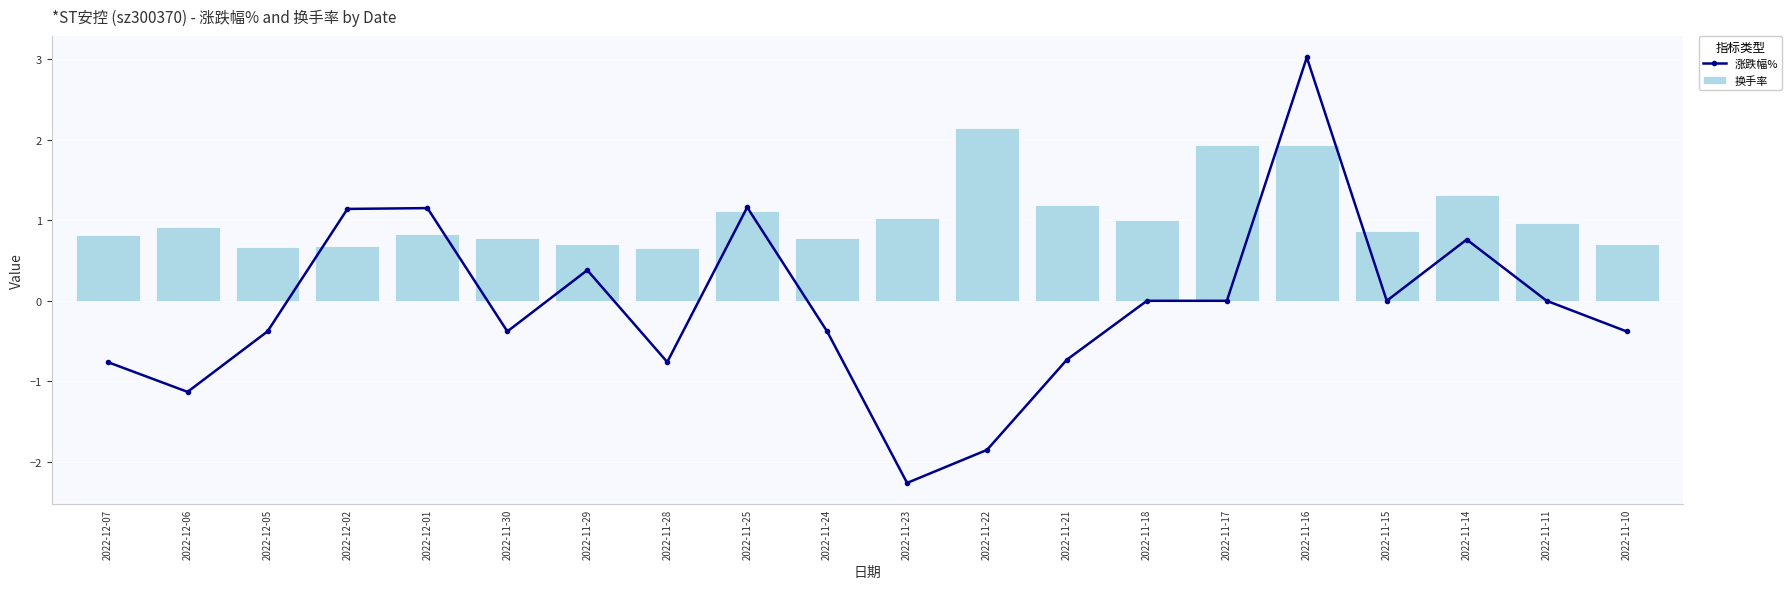

What is the sum of all 涨跌幅% values?

-1.4